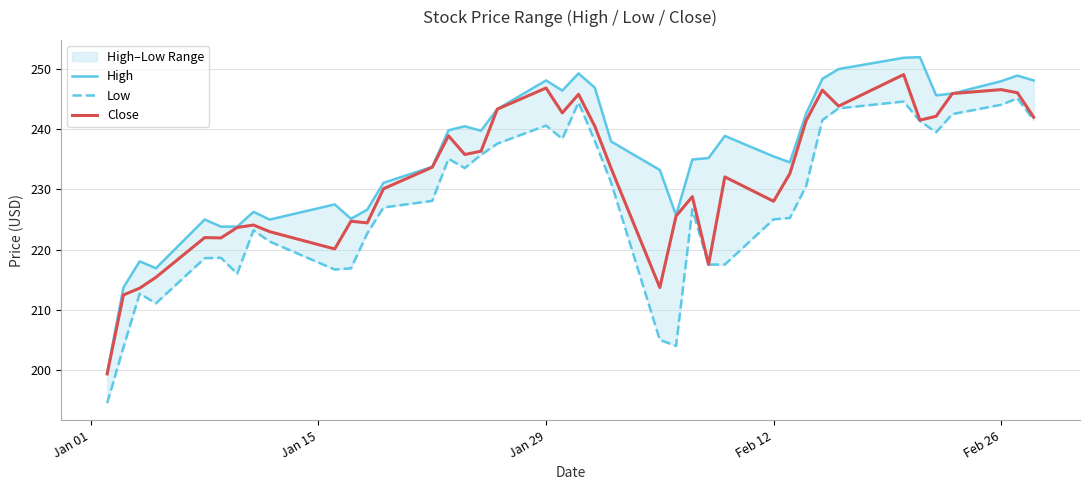

Count the number of data series in this chart.

3